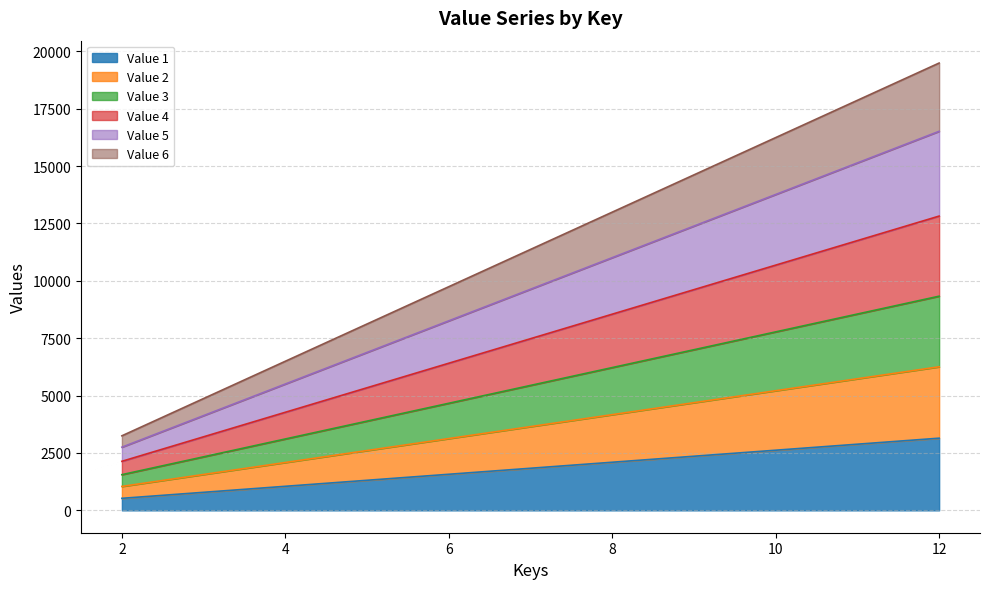

What is the sum of all Value 1 values?

11005.0